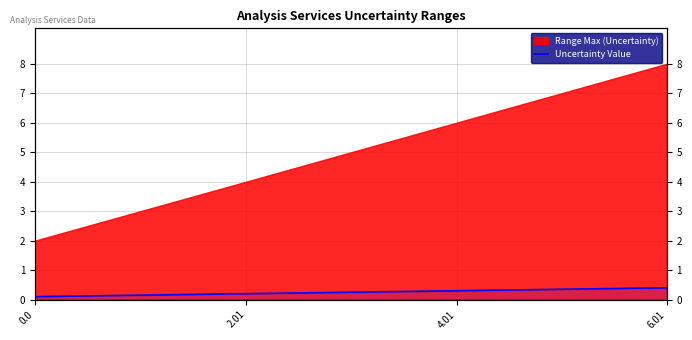

How many values are between 0 and 1?

4